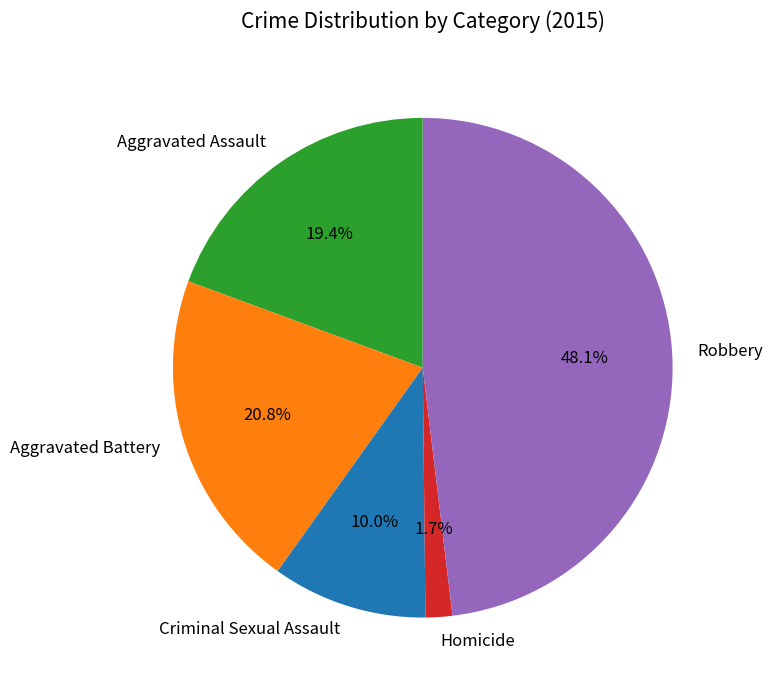

Between Aggravated Assault and Robbery, which is larger?

Robbery